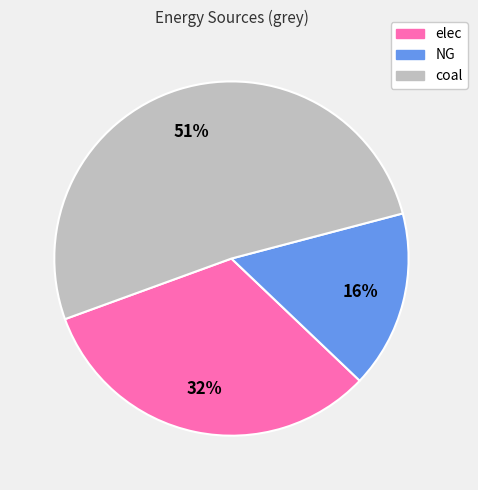

Count the number of slices in the pie.

3